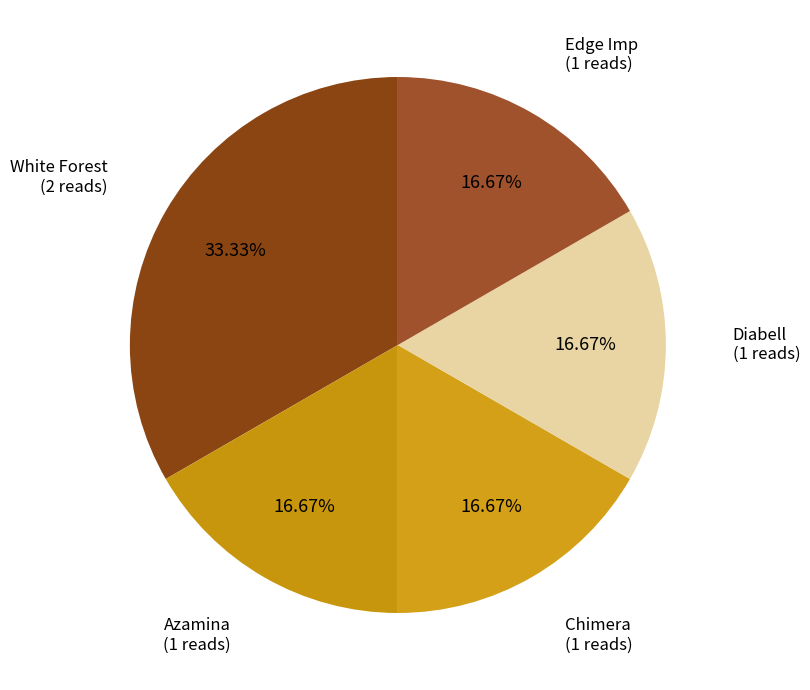

Is the sum of Diabell and Azamina greater than half?

No